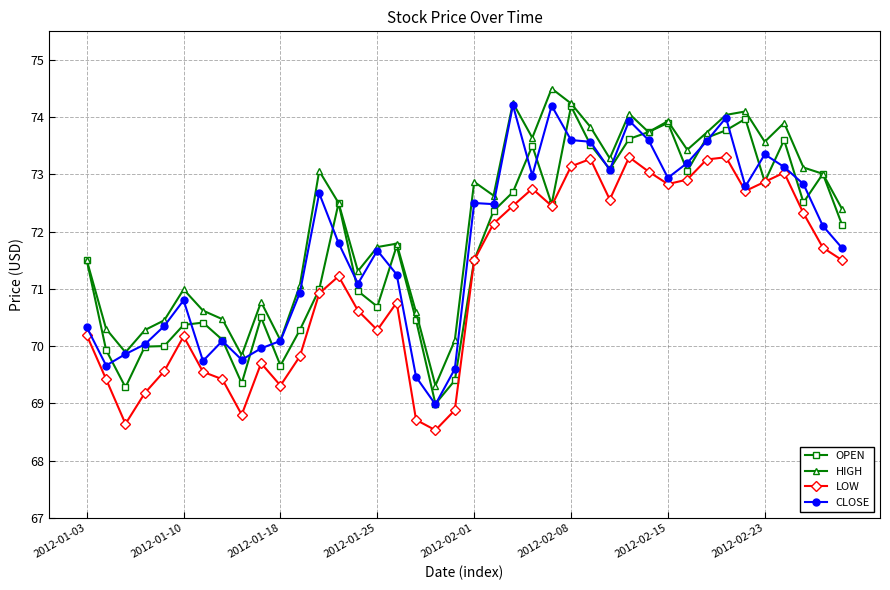

What is the smallest value displayed?

68.5